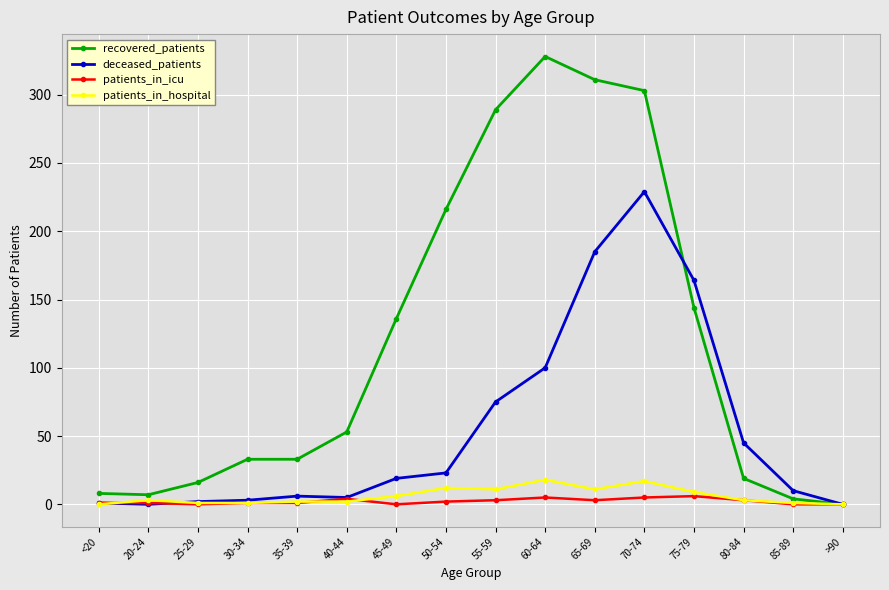

At which category is the sum across all series the highest?

70-74